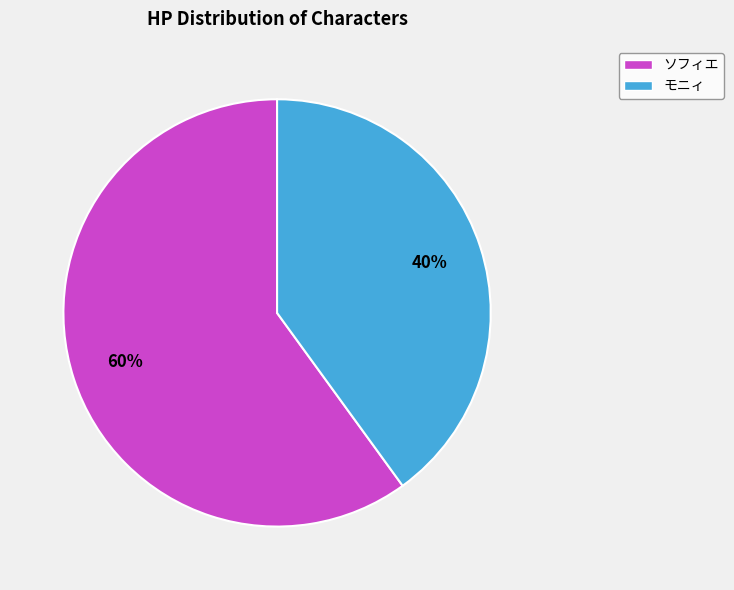

Does モニィ account for over 50% of the chart?

No